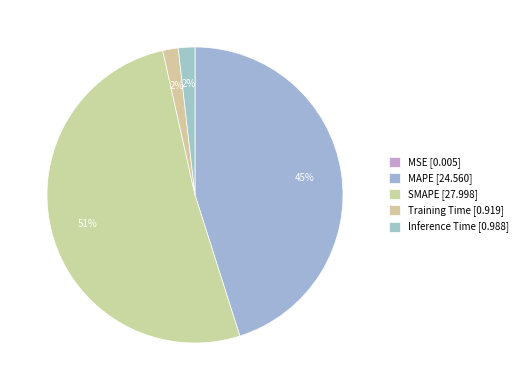

To the nearest percent, what is the average slice percentage?

20%